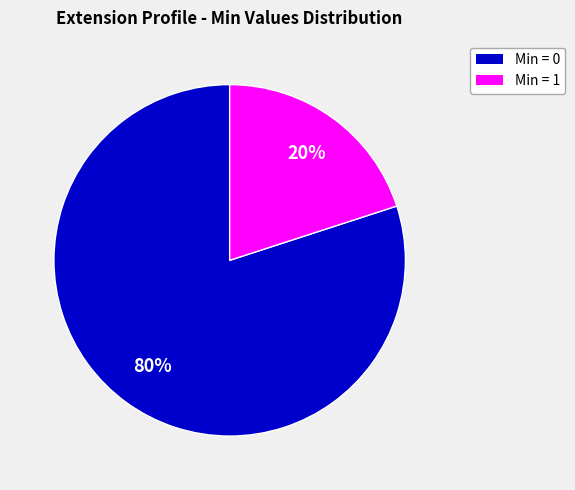

To the nearest percent, what is the difference between the largest and smallest slice percentages?

60%